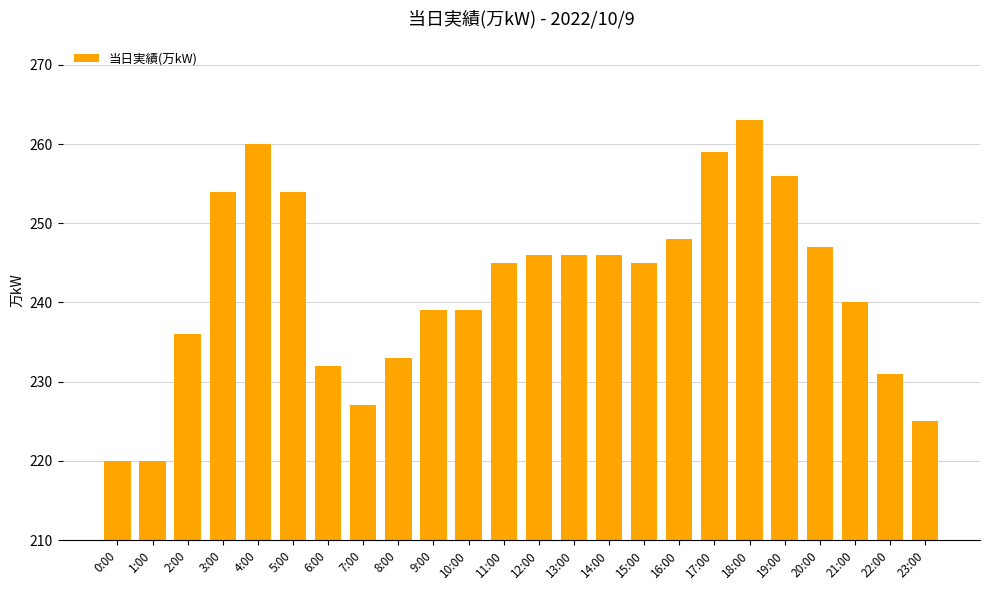

How many categories are shown in the chart?

24